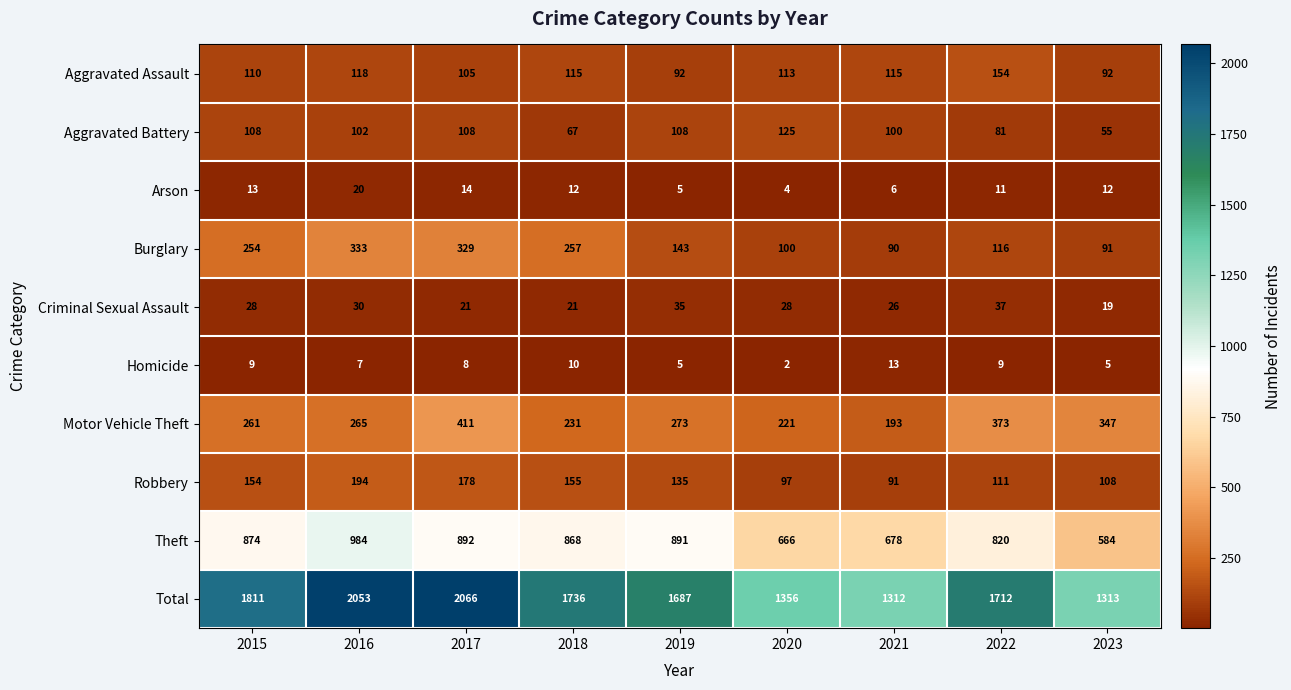

True or false: Homicide has a value of 1 at 2019.

False